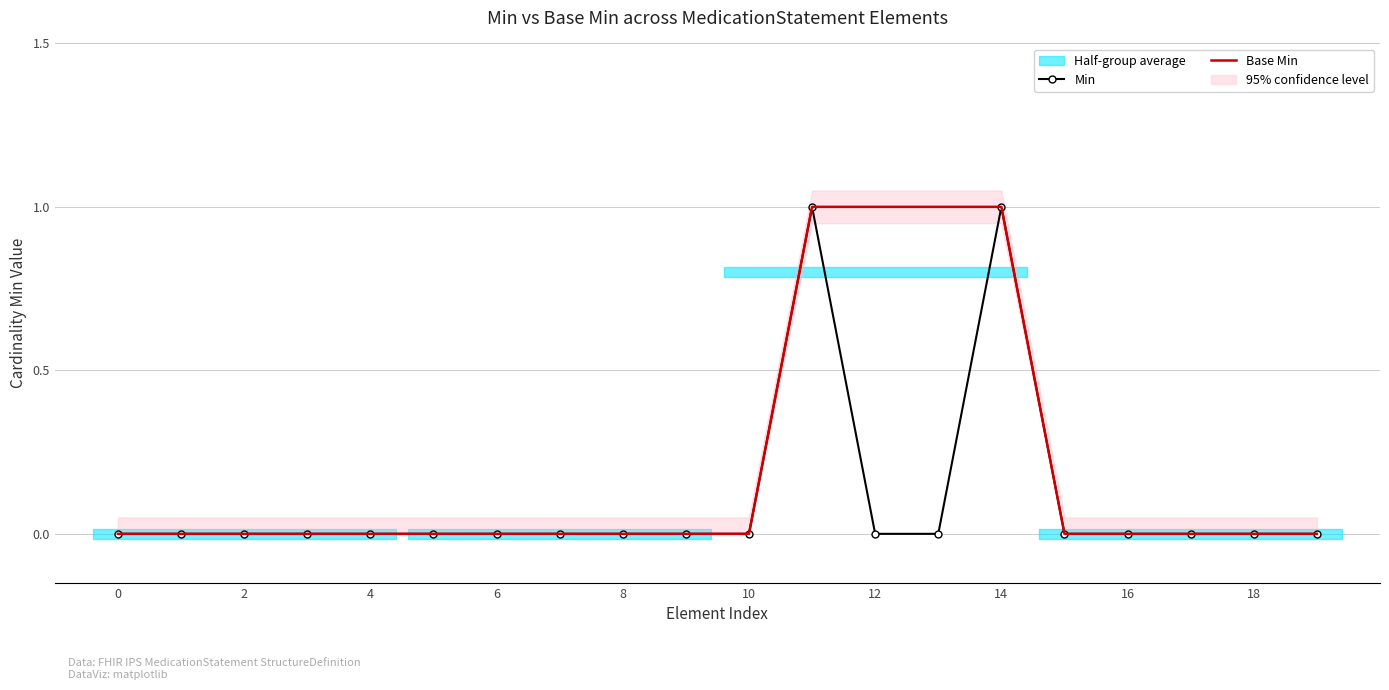

Does the chart have visible grid lines?

Yes